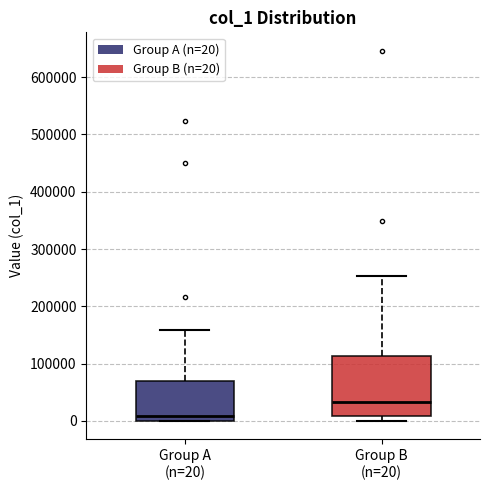

Where is the upper edge of the box for Group A (n=20) on the y-axis? The values are not printed on the chart, so give them approximately, as read against the axis.

70000